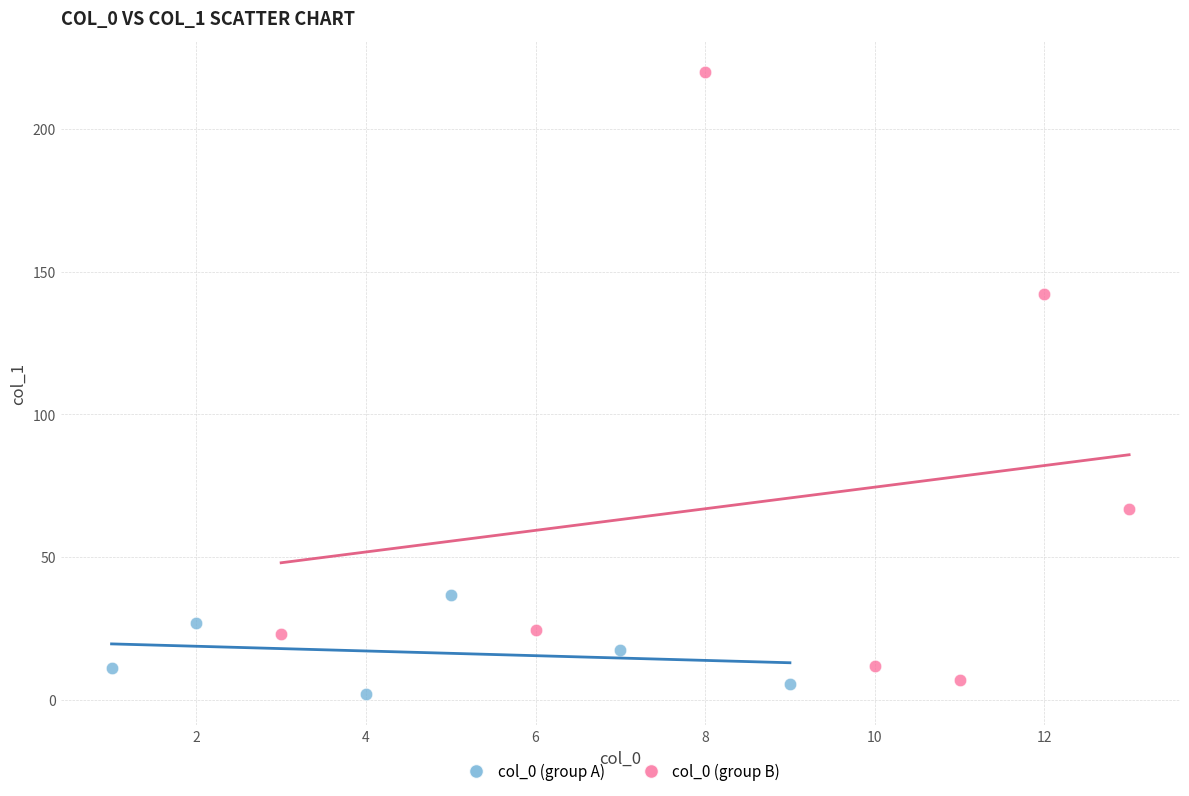

Which series reaches the minimum Y coordinate?

col_0 (group A)